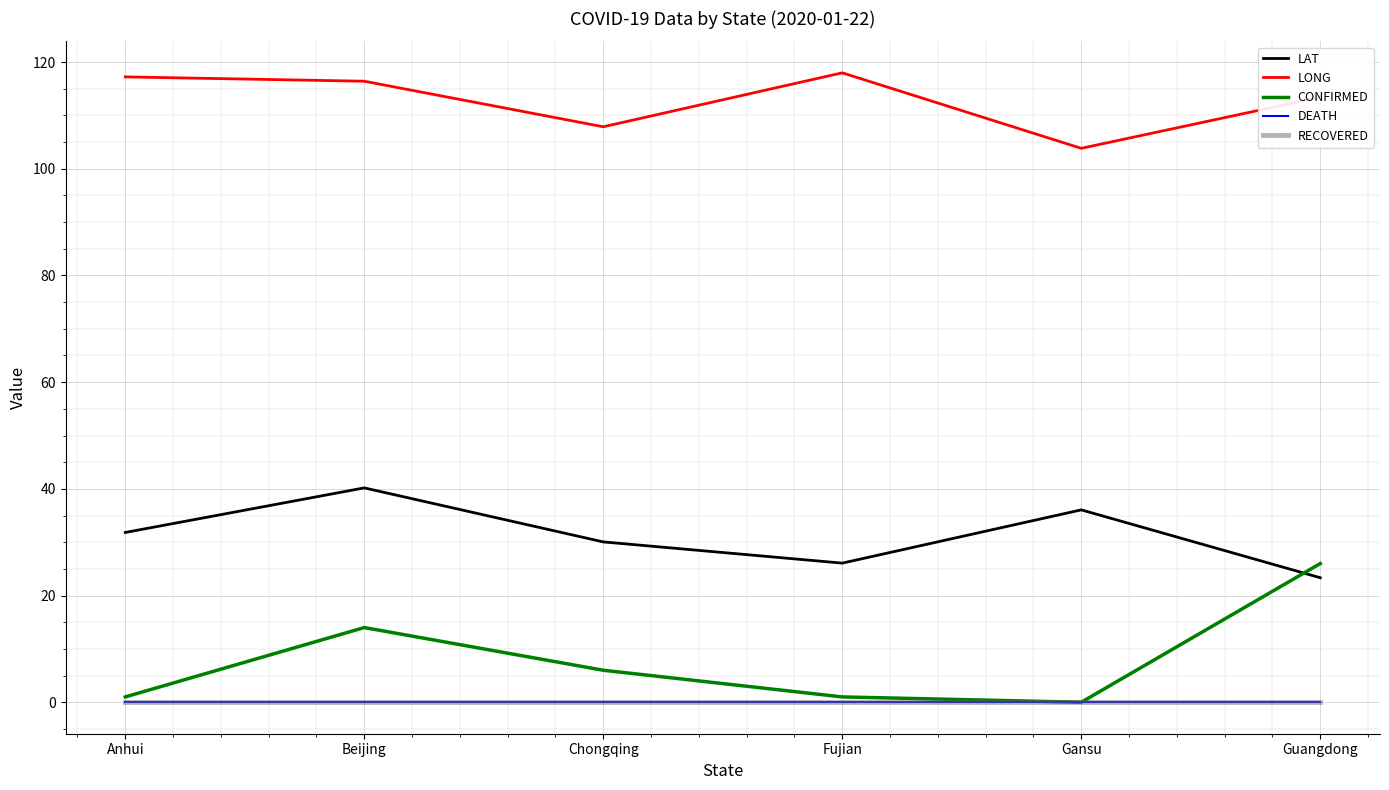

At which label is CONFIRMED closest to 13?

Beijing